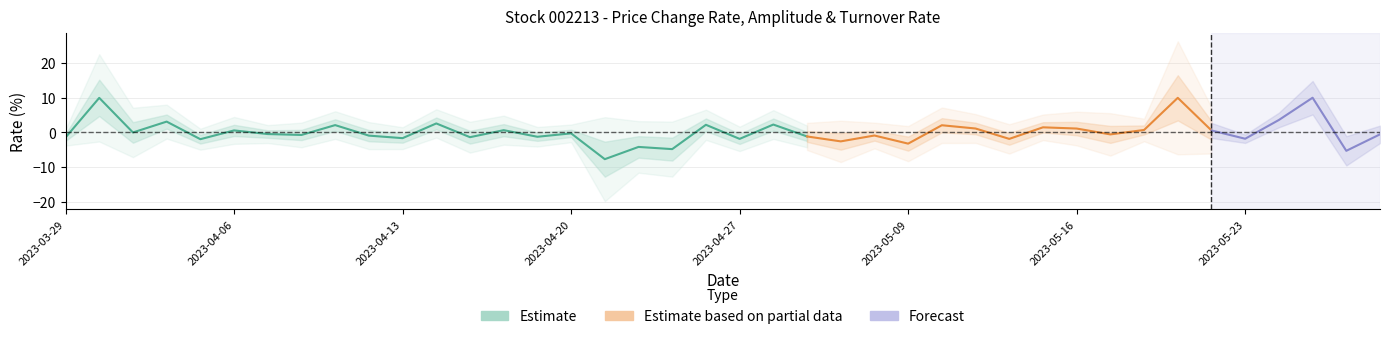

At which label does 换手率 first exceed 2?

2023-03-30